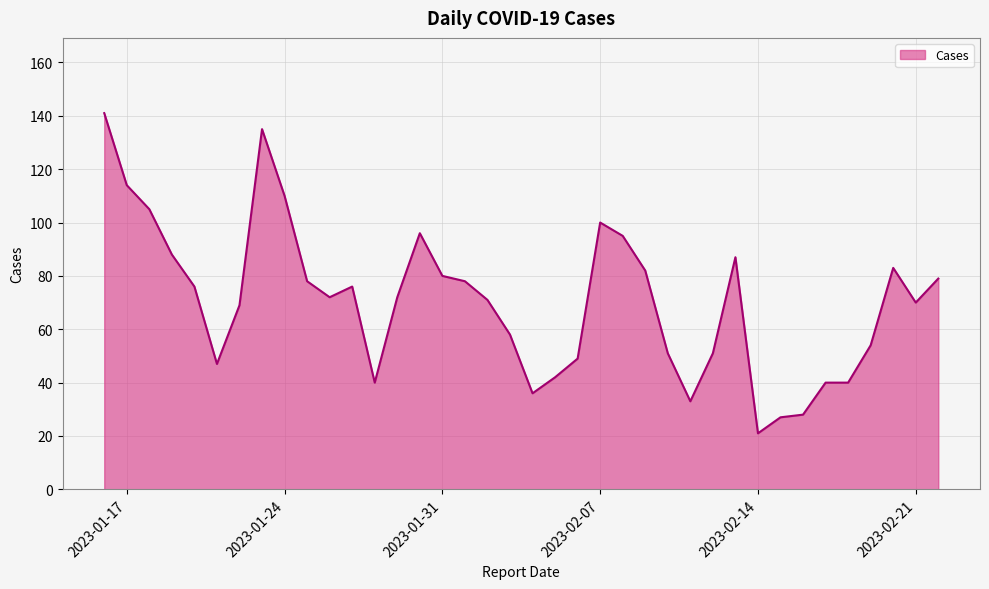

How many lines are shown in the chart?

1